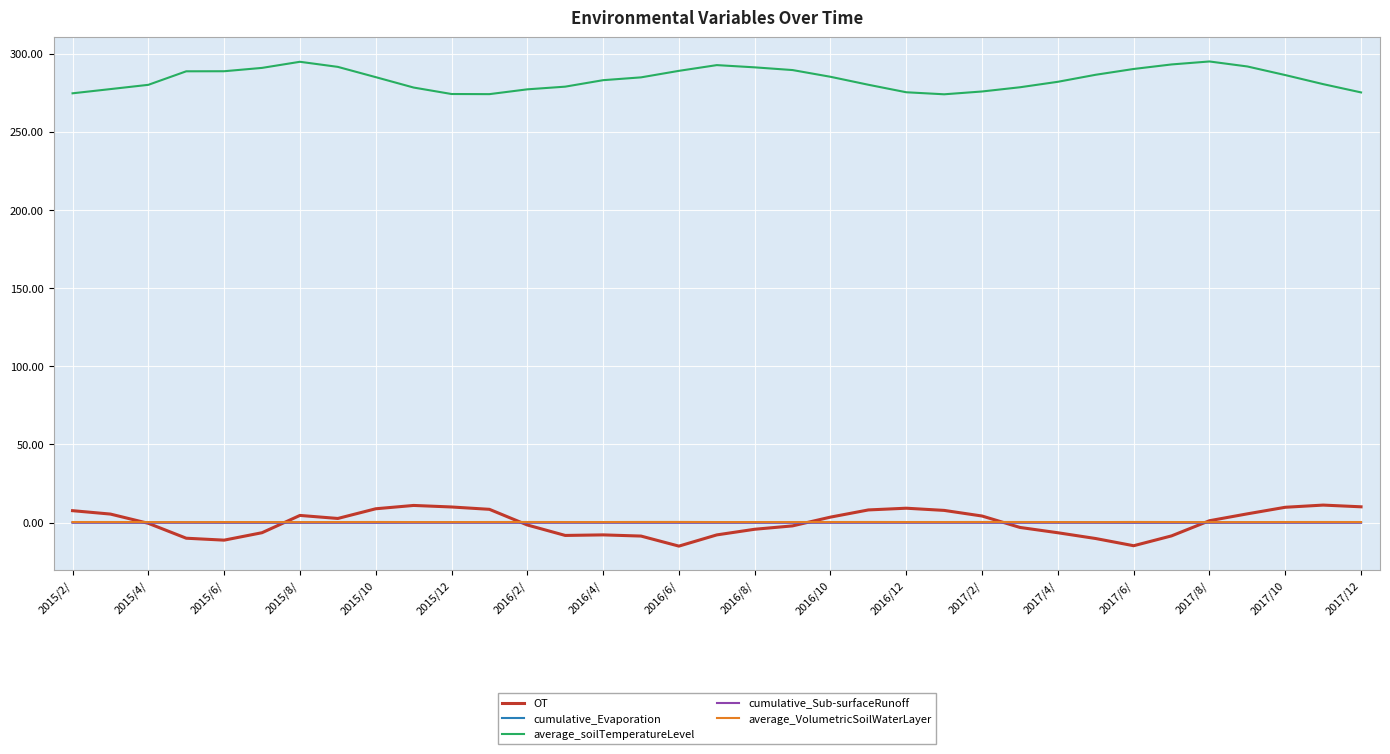

What is the average value of the OT series?

0.1